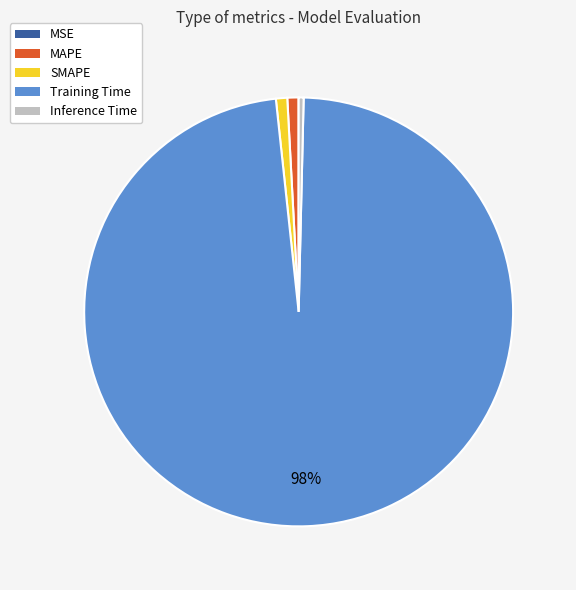

True or false: Training Time accounts for 98% of the total.

True